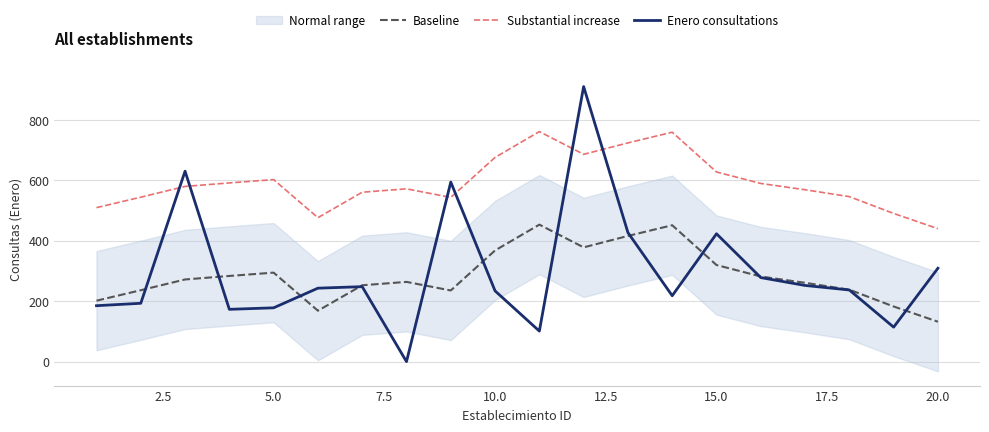

What is the value of the Substantial increase point at the 8th from the left?

571.6